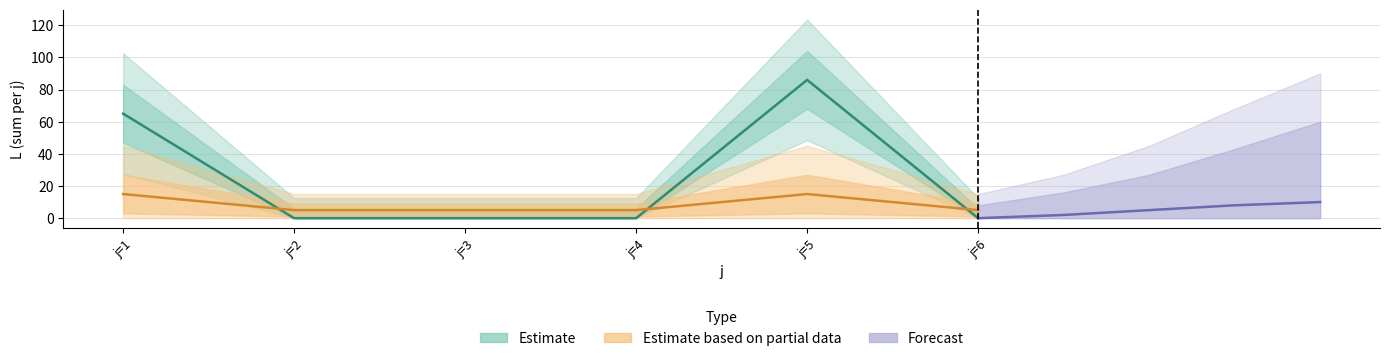

Where is s_sum nearest to the value 10?

j=1